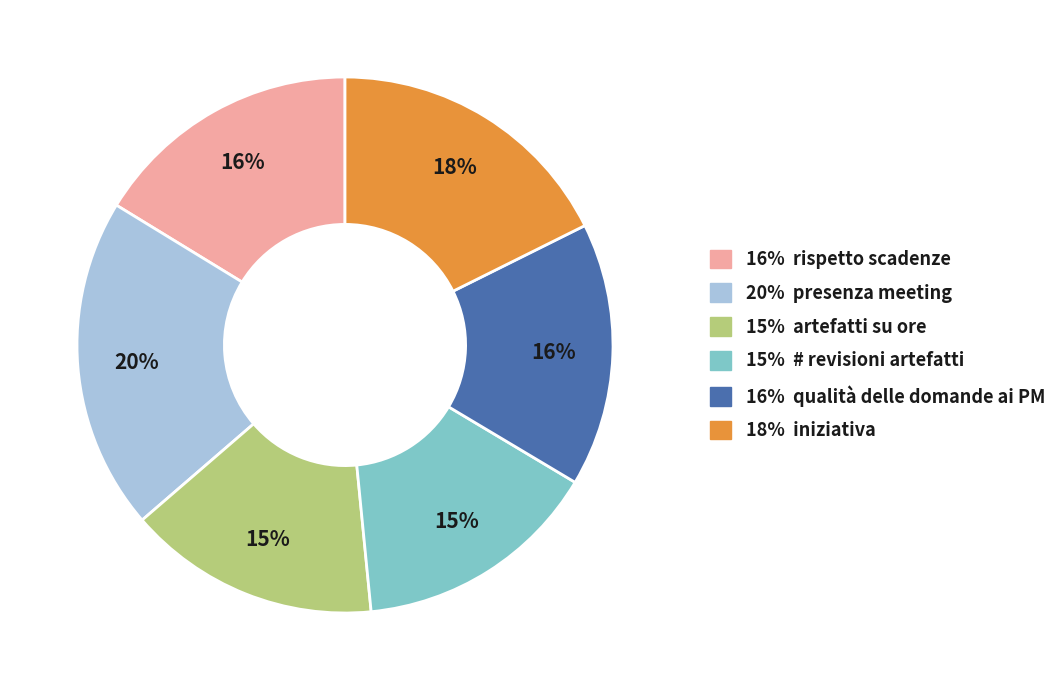

To the nearest percent, what is the difference between the largest and smallest slice percentages?

5%